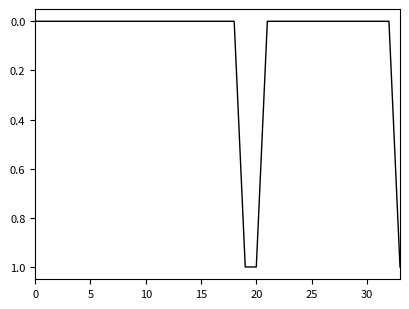

Reading left to right, extract all data points from this chart.

0	0	0	0	0	0	0	0	0	0	0	0	0	0	0	0	0	0	0	1	1	0	0	0	0	0	0	0	0	0	0	0	0	1